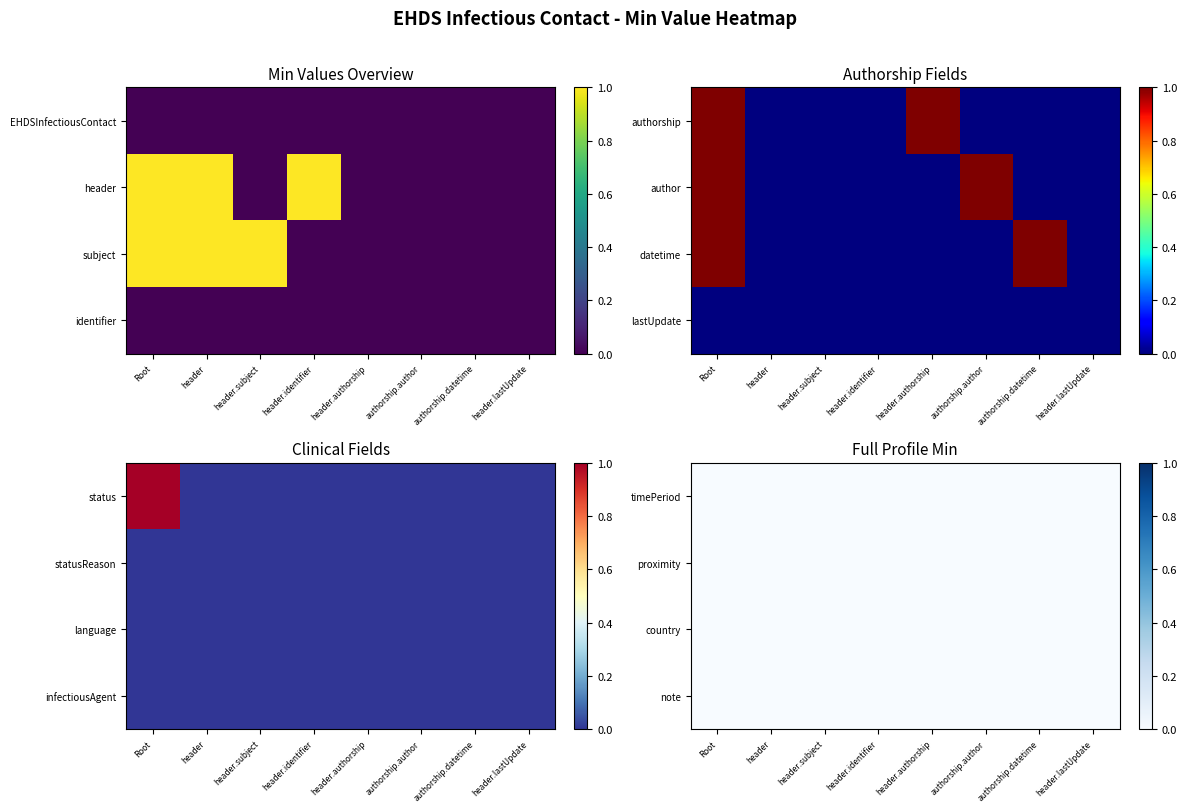

What is the greatest value displayed?

1